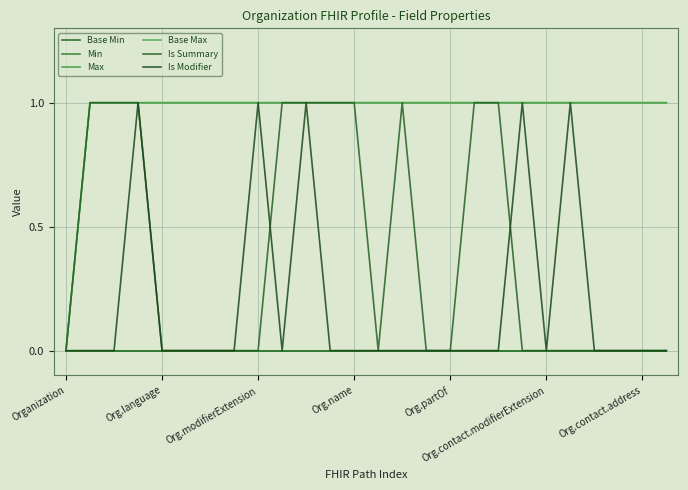

Does the chart have visible grid lines?

Yes